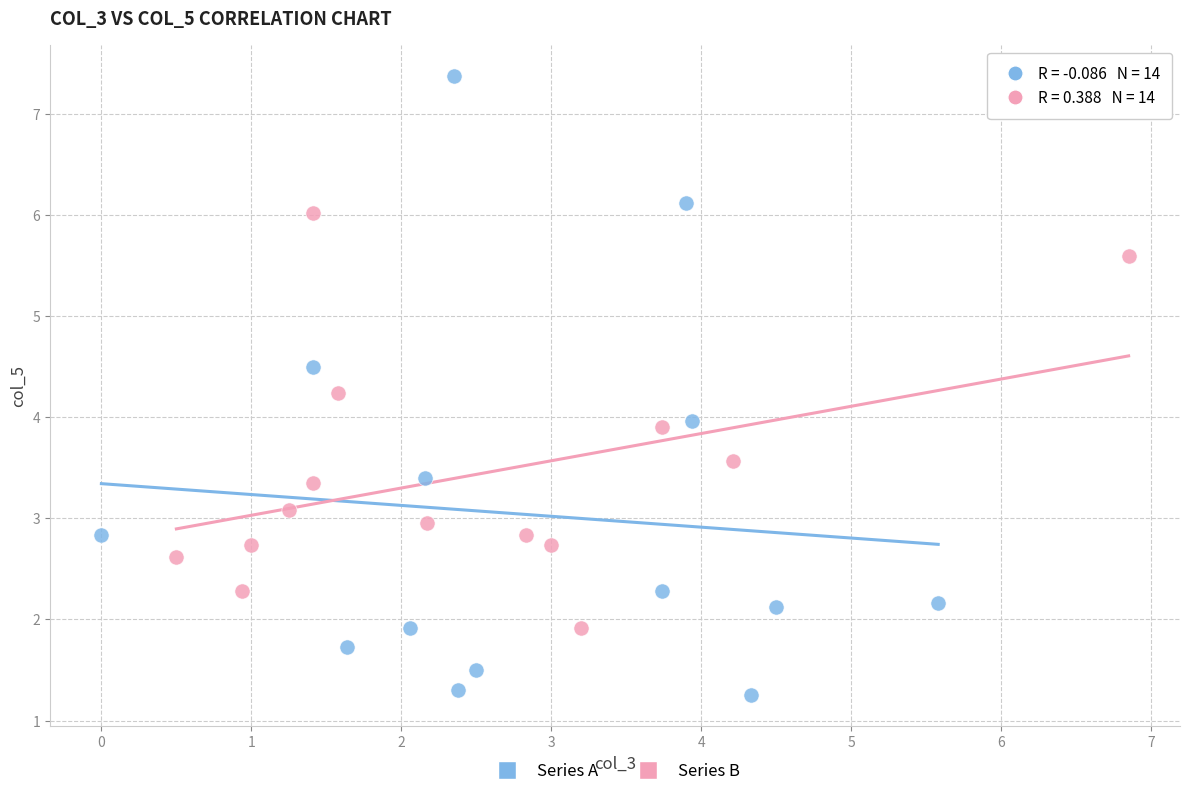

Which series contains the lowest Y value?

Series A